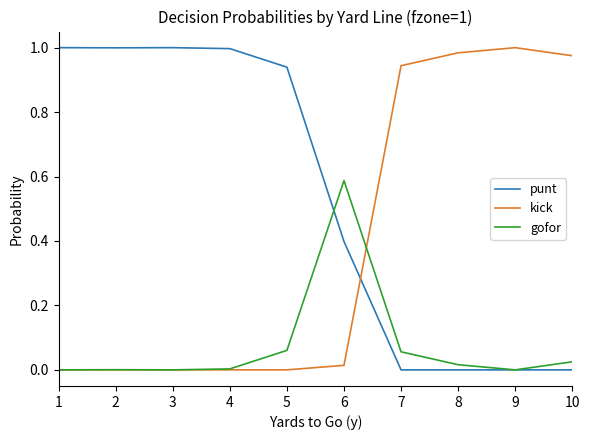

The value of gofor at 8 is 0.0. True or false?

True